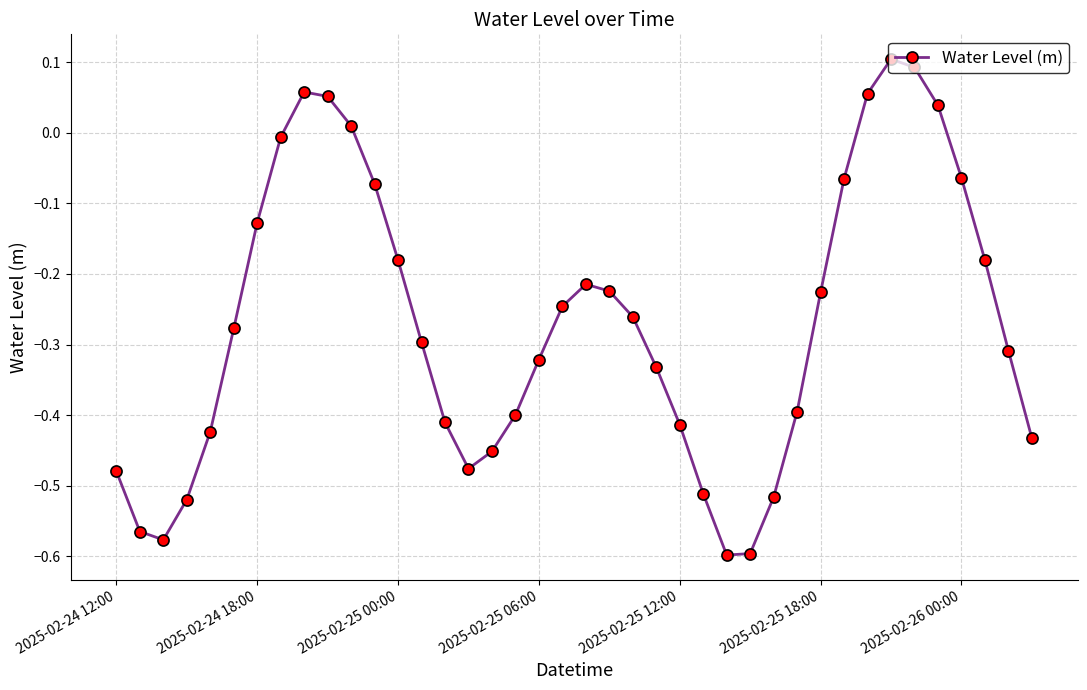

What is the difference between the maximum and minimum values?

0.7